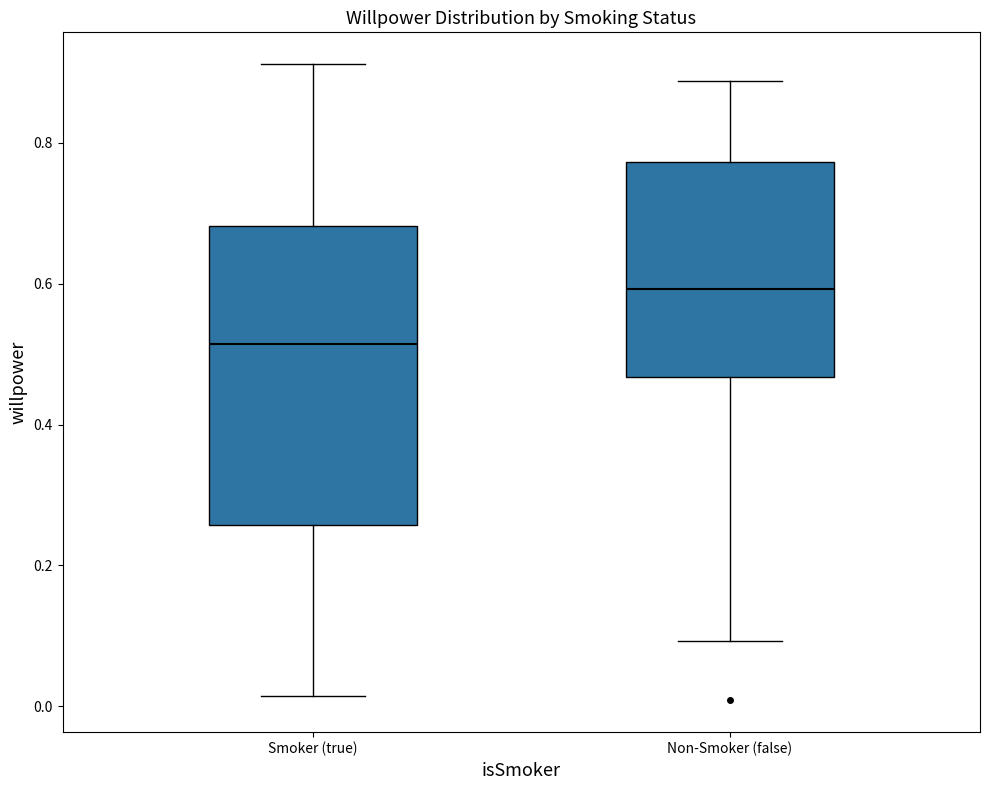

Reading left to right, transcribe this box plot: for each box, give where its median line is, the range the box spans, and where its two whiskers end, as read against the y-axis. The values are not printed on the chart, so give them approximately, as read against the axis.

Smoker (true): median 0.52, box 0.26 to 0.68, whiskers 0.02 to 0.92
Non-Smoker (false): median 0.60, box 0.46 to 0.78, whiskers 0.10 to 0.88